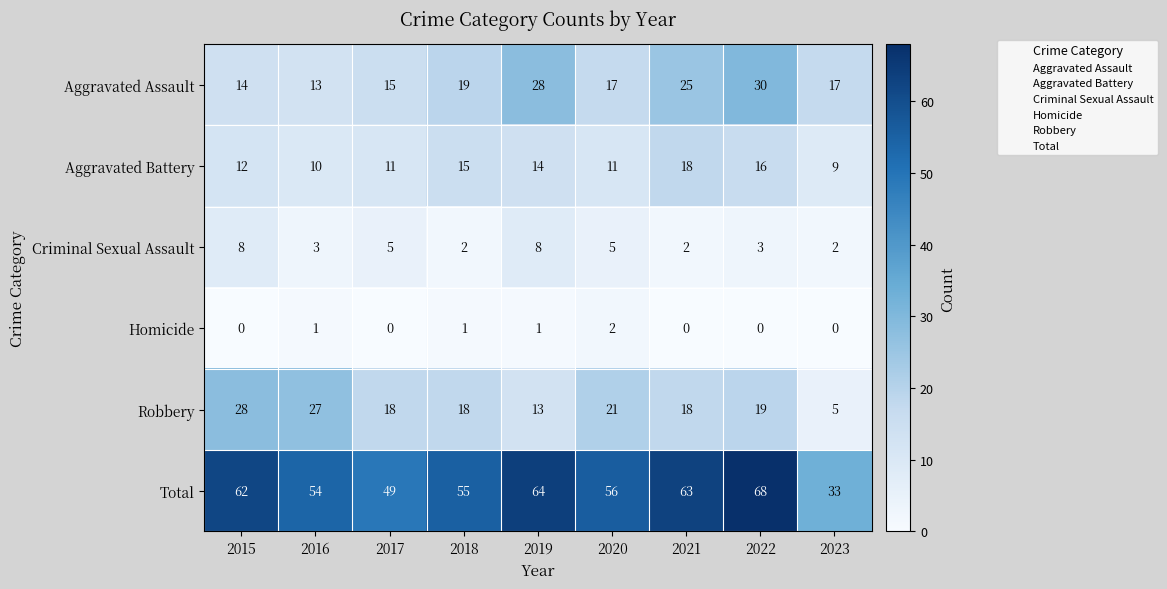

What is the average value of the Aggravated Assault series?

20